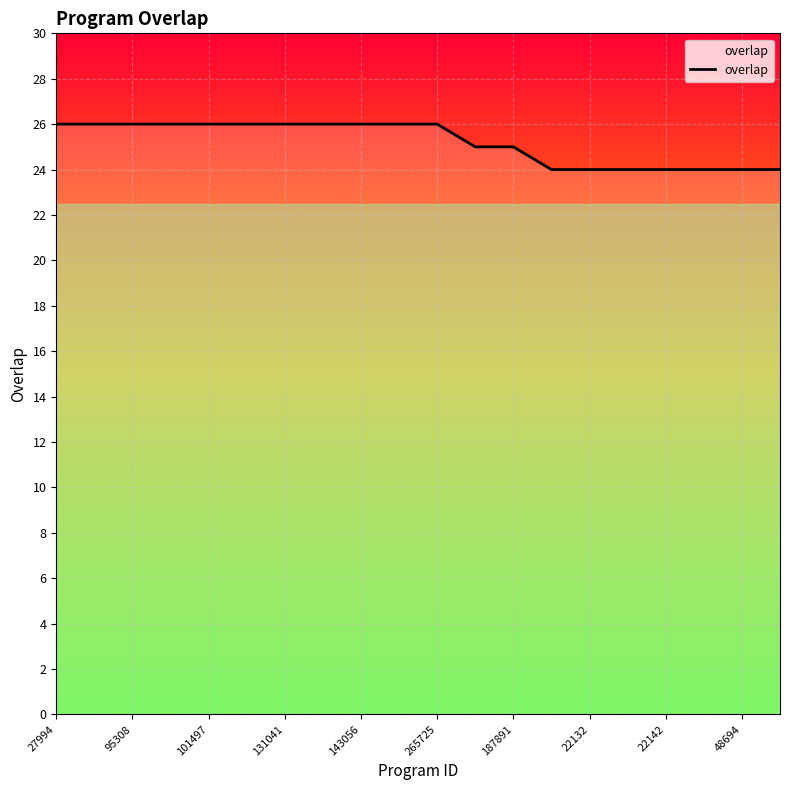

What is the smallest value displayed?

24